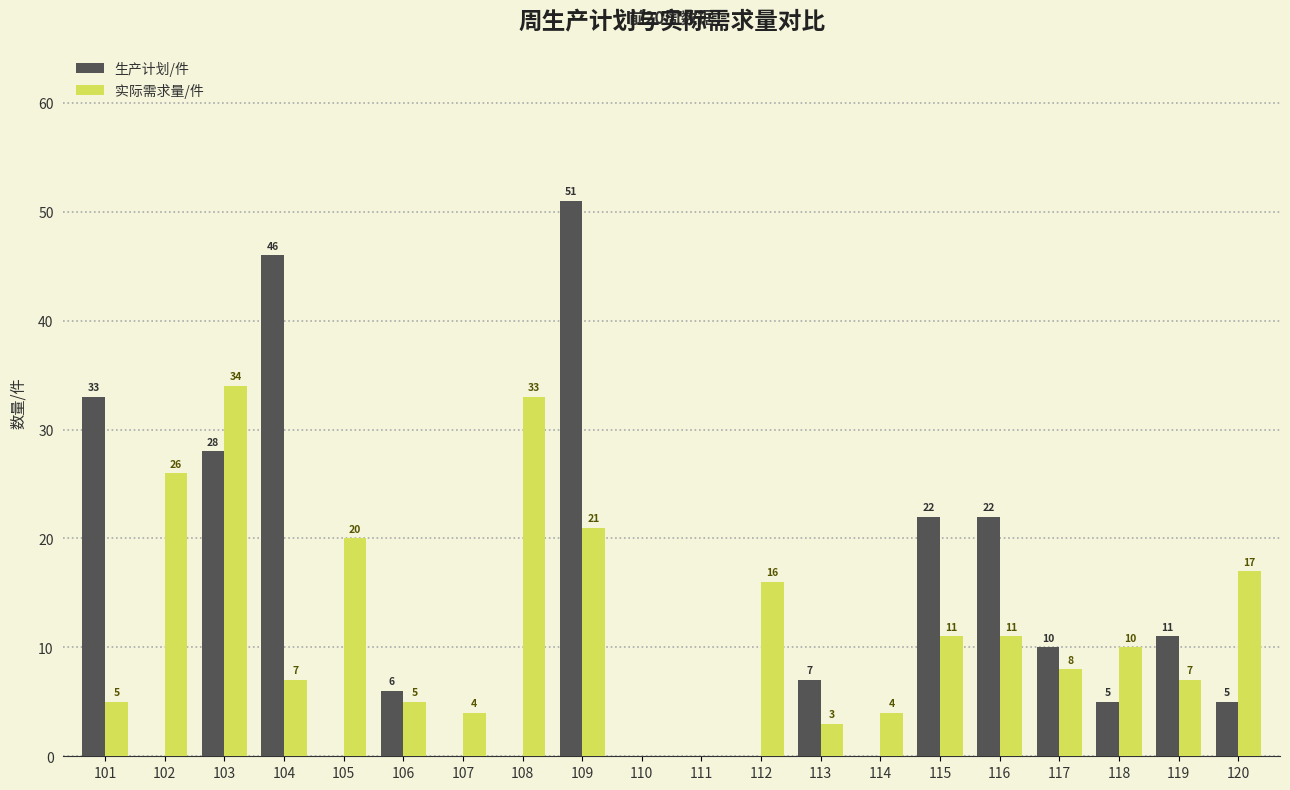

Reading left to right, extract all data points from this chart.

生产计划/件: 101=33	102=0	103=28	104=46	105=0	106=6	107=0	108=0	109=51	110=0	111=0	112=0	113=7	114=0	115=22	116=22	117=10	118=5	119=11	120=5
实际需求量/件: 101=5	102=26	103=34	104=7	105=20	106=5	107=4	108=33	109=21	110=0	111=0	112=16	113=3	114=4	115=11	116=11	117=8	118=10	119=7	120=17